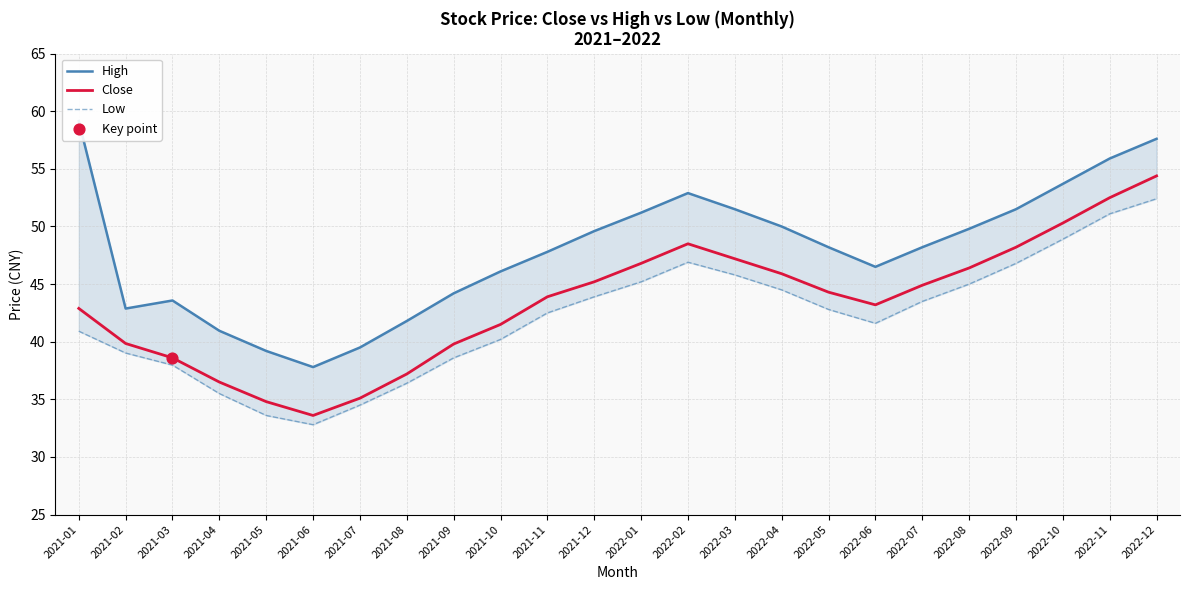

What are all the series names shown in the legend?

High, Close, Low